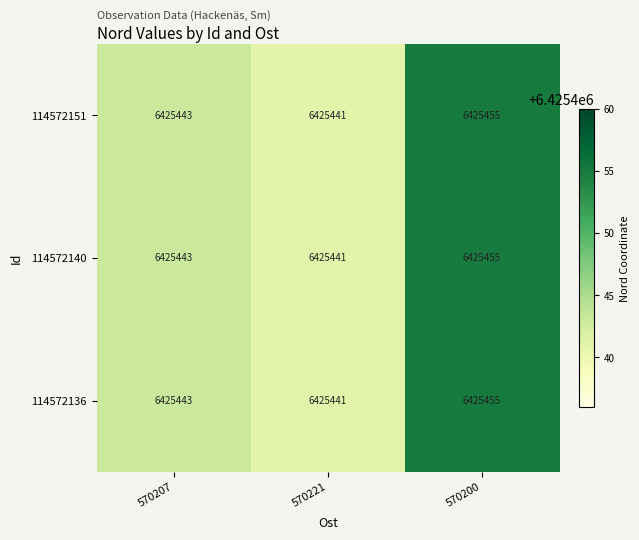

At which category is the sum across all series the highest?

570200